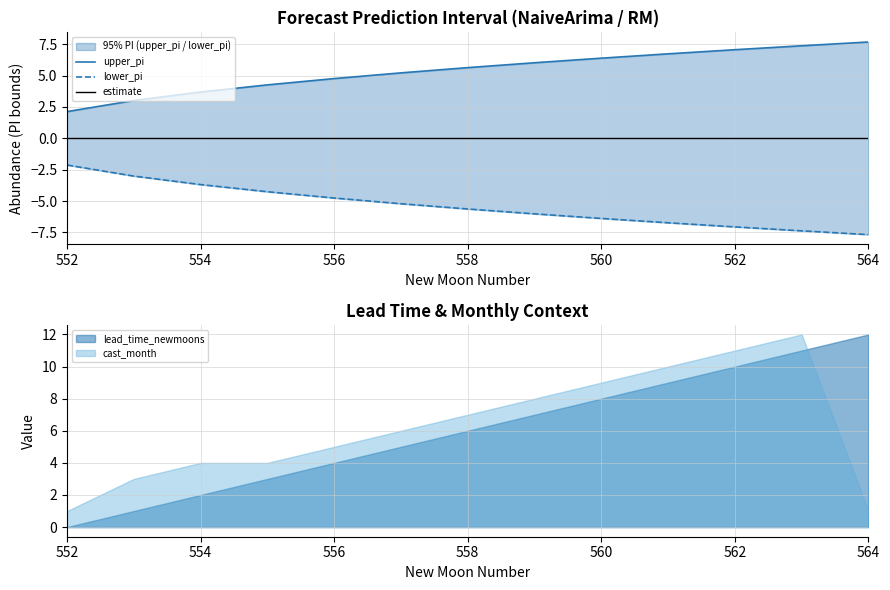

True or false: lower_pi and upper_pi cross at least once.

False